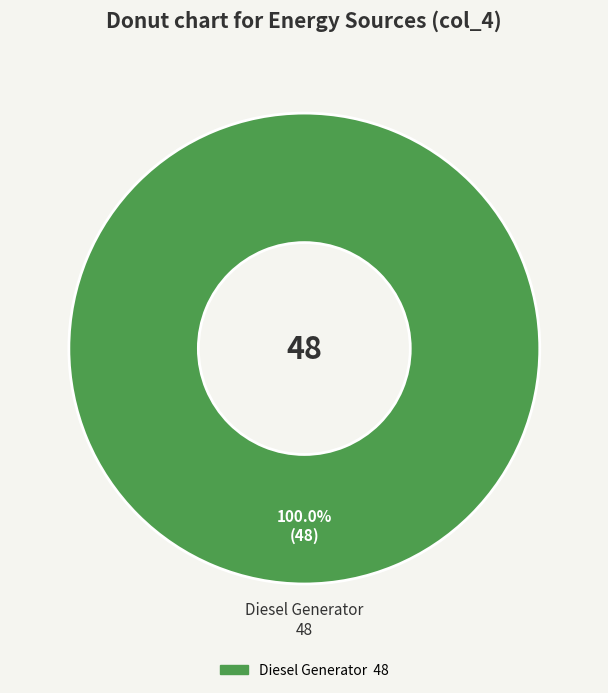

Is there any slice that represents more than half of the pie?

Yes